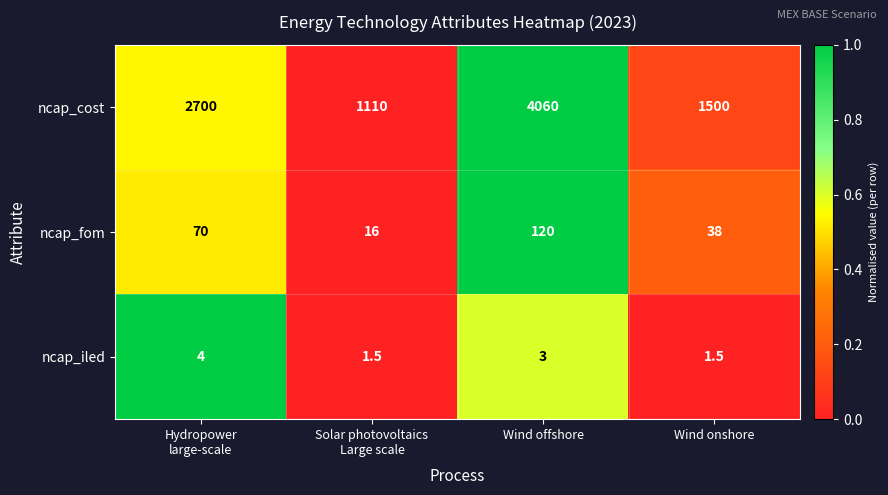

Is it true that ncap_fom equals 120.0 at Wind offshore?

True